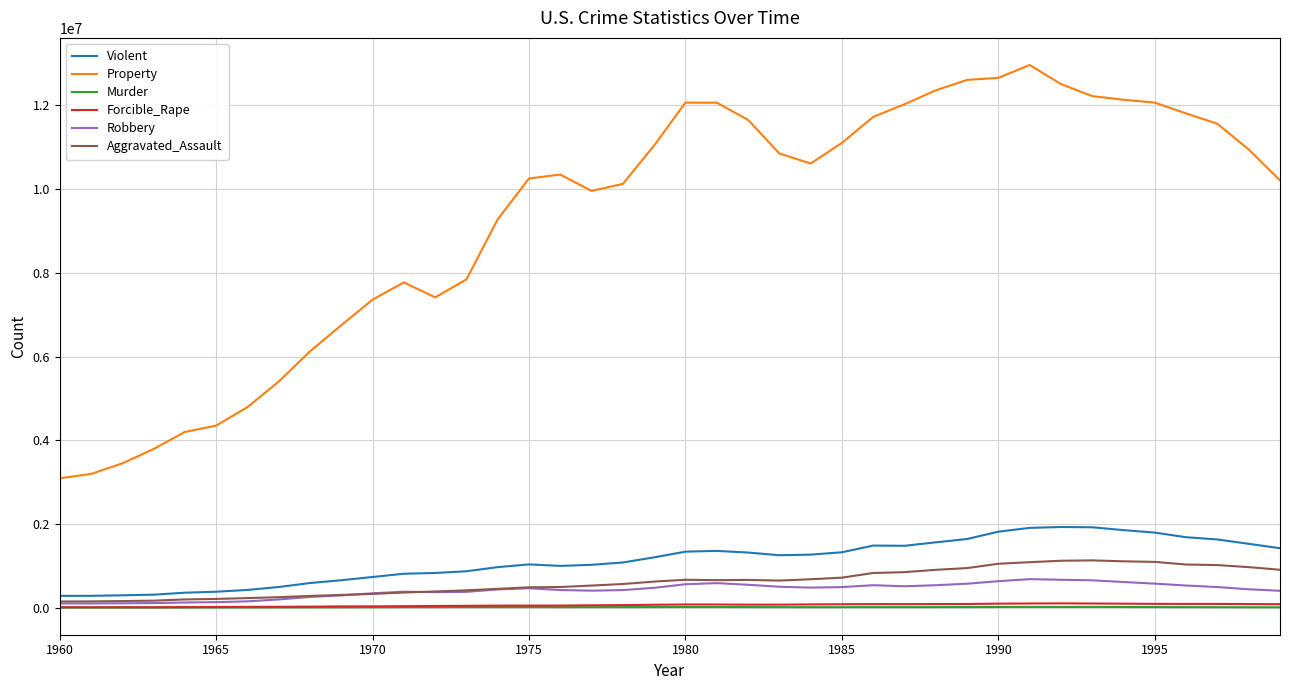

What is the maximum value shown in the chart?

12961100